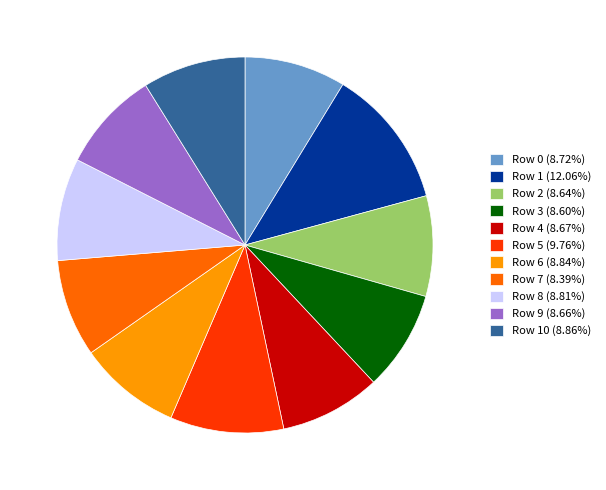

Approximately how many times larger is the value at Row 0 (8.72%) compared to Row 6 (8.84%)?

1.0